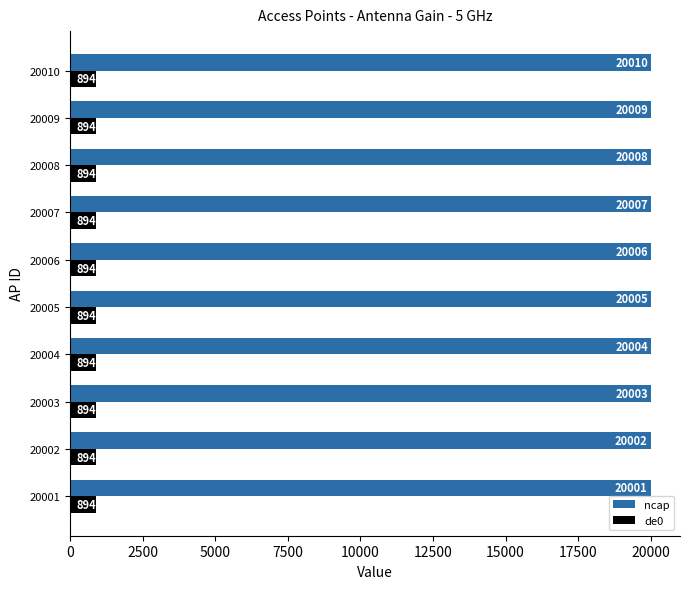

What is the sum of the de0 values at 20002 and 20001?

1788